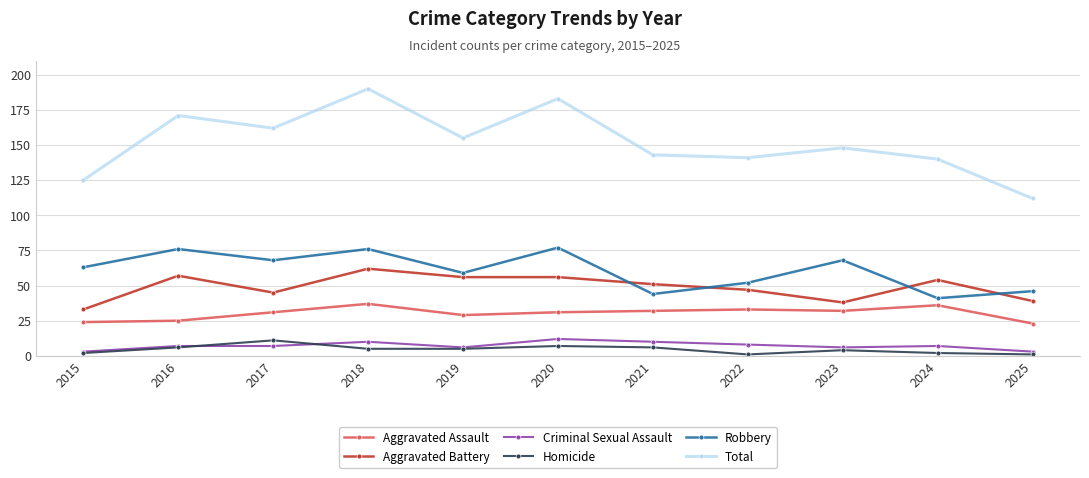

True or false: Robbery has a value of 44 at 2021.

True